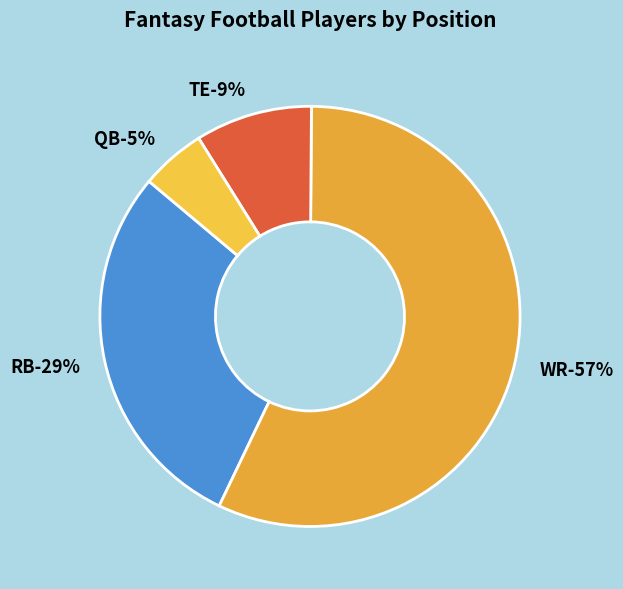

Which slice is the smallest?

QB